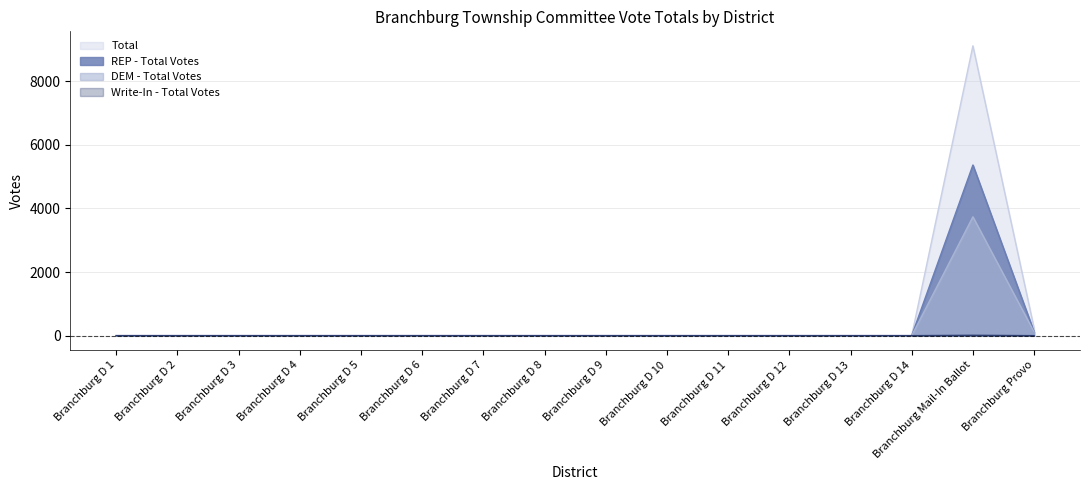

What is the difference between the maximum and minimum values in the DEM - Total Votes series?

3738